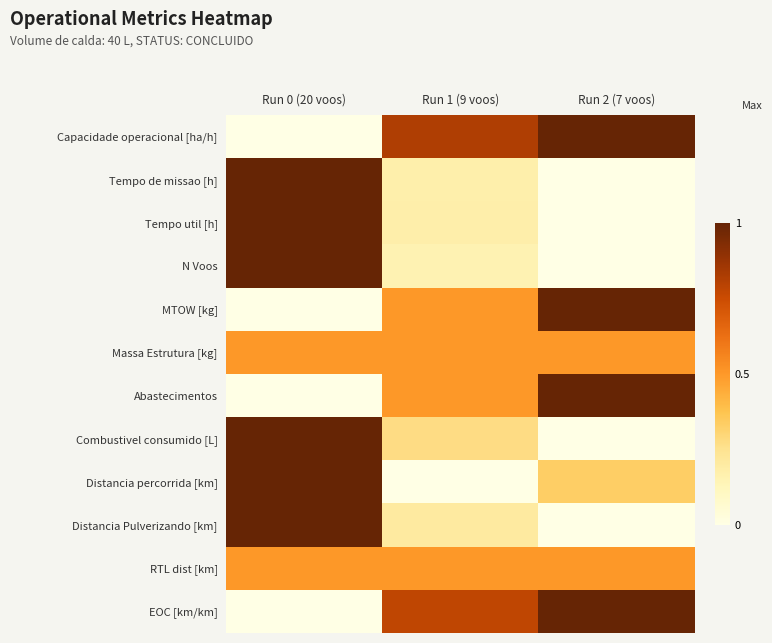

Which category has the highest value across all series?

Run 2 (7 voos)